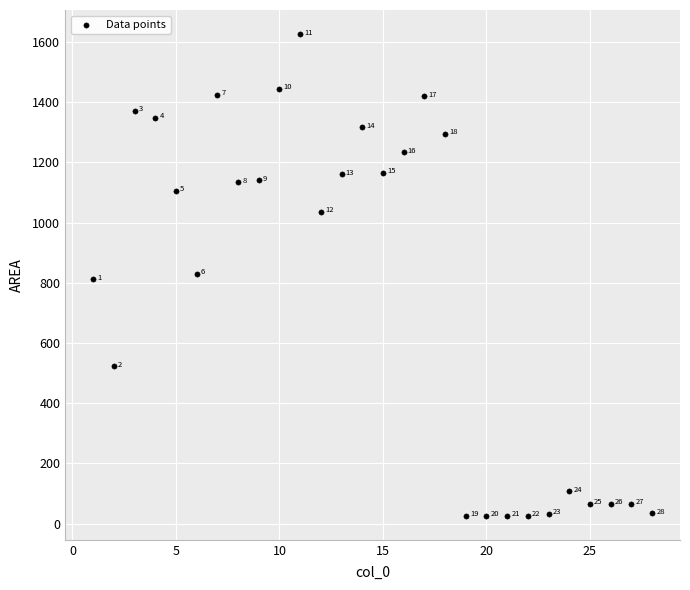

What is the range of Y values (max minus min)?

1600